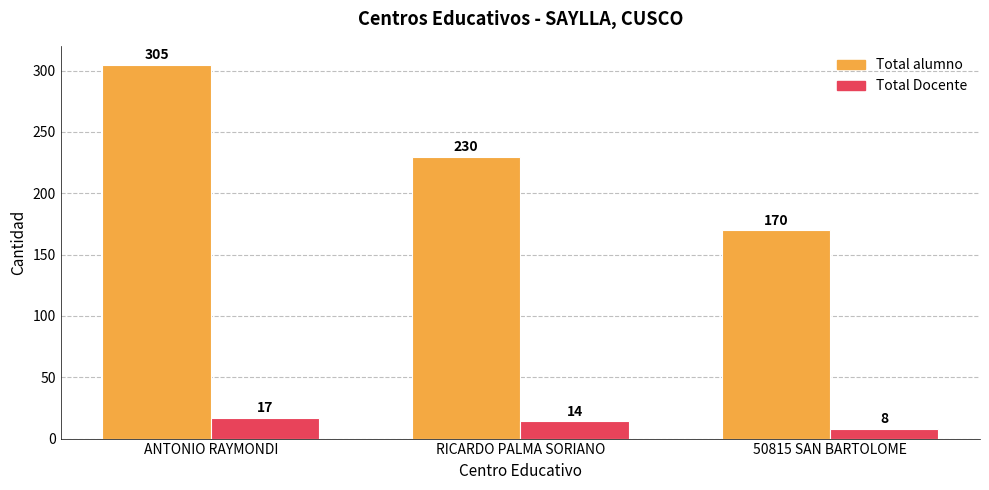

Is the value of Total Docente at 50815 SAN BARTOLOME greater than the value of Total alumno at ANTONIO RAYMONDI?

No